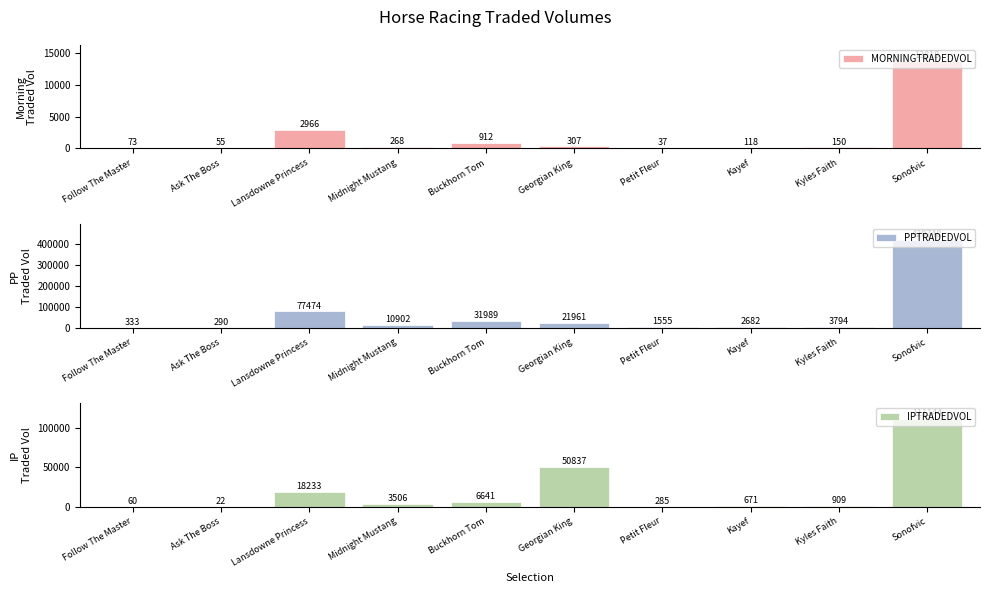

List the series in order of their overall mean, highest first.

PPTRADEDVOL, IPTRADEDVOL, MORNINGTRADEDVOL